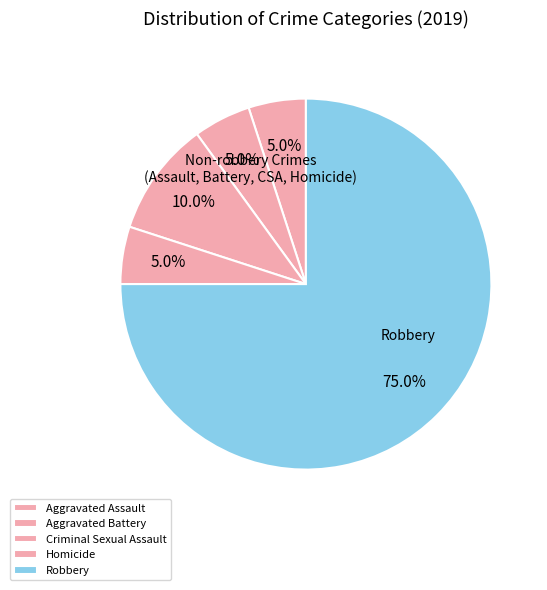

Count the number of slices in the pie.

5